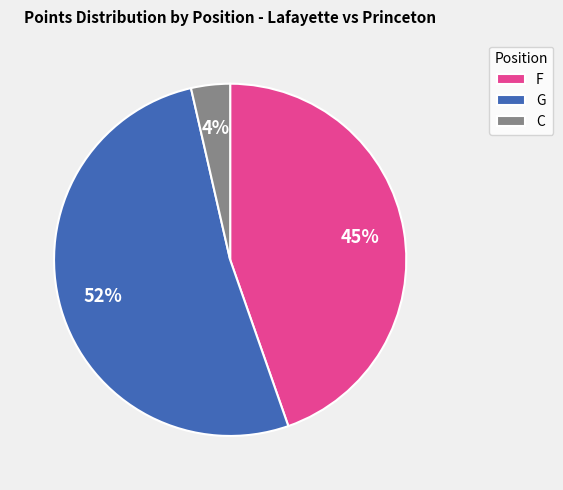

To the nearest percent, what is the average slice percentage?

33%